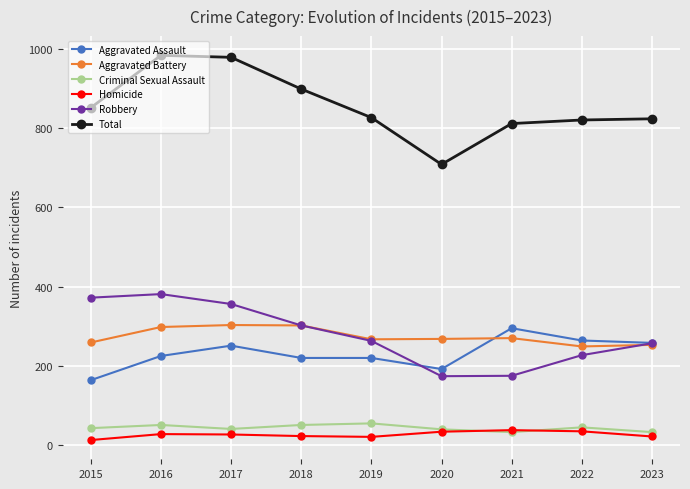

How many distinct data groups are displayed?

6